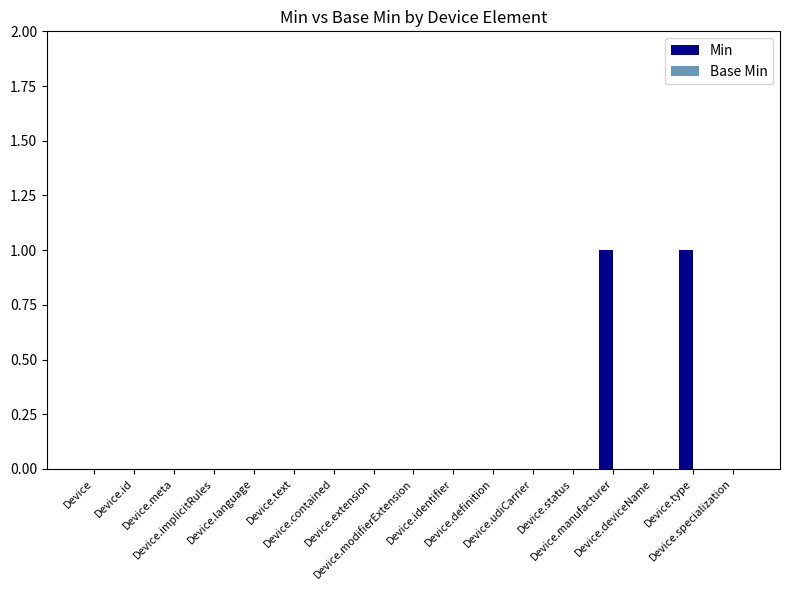

How many categories are shown in the chart?

17